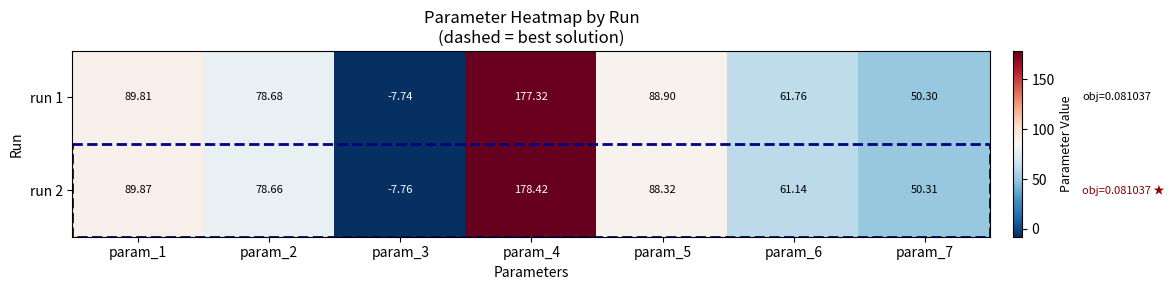

At which category does the chart reach its peak across all series?

param_4